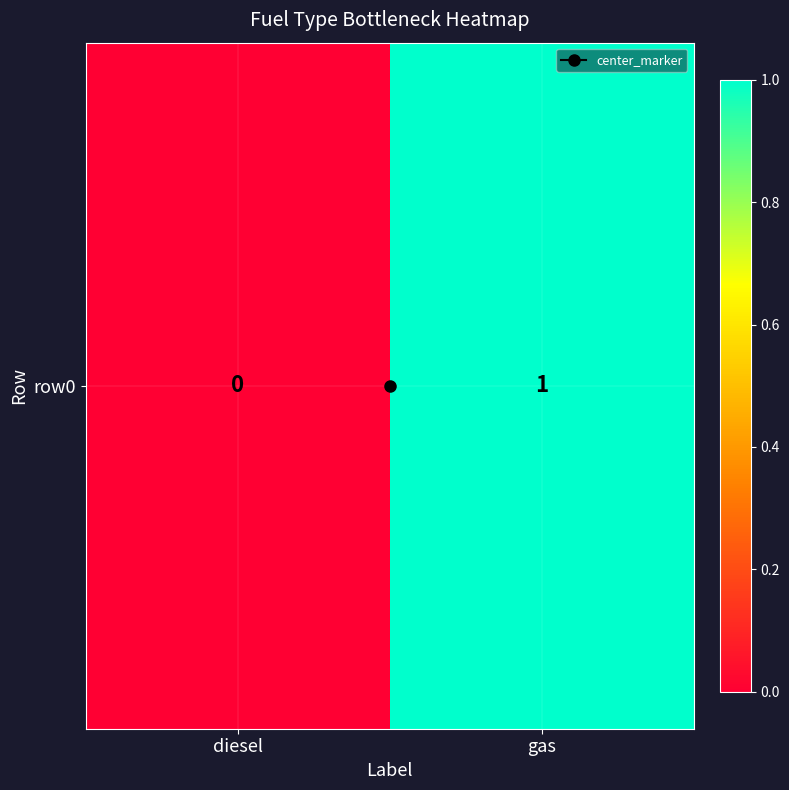

Rank the categories by value from lowest to highest.

diesel, gas